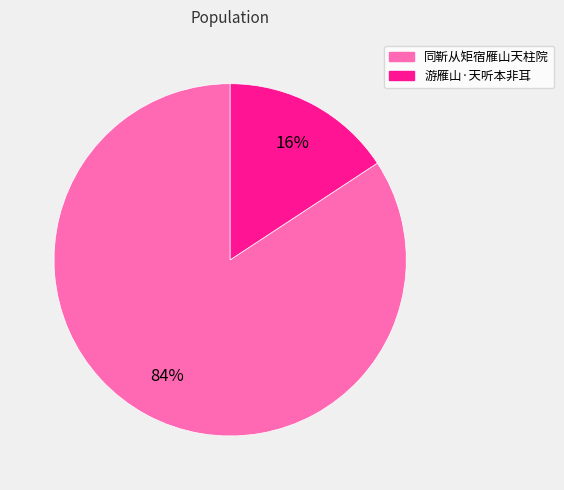

True or false: 同靳从矩宿雁山天柱院 accounts for 93% of the total.

False